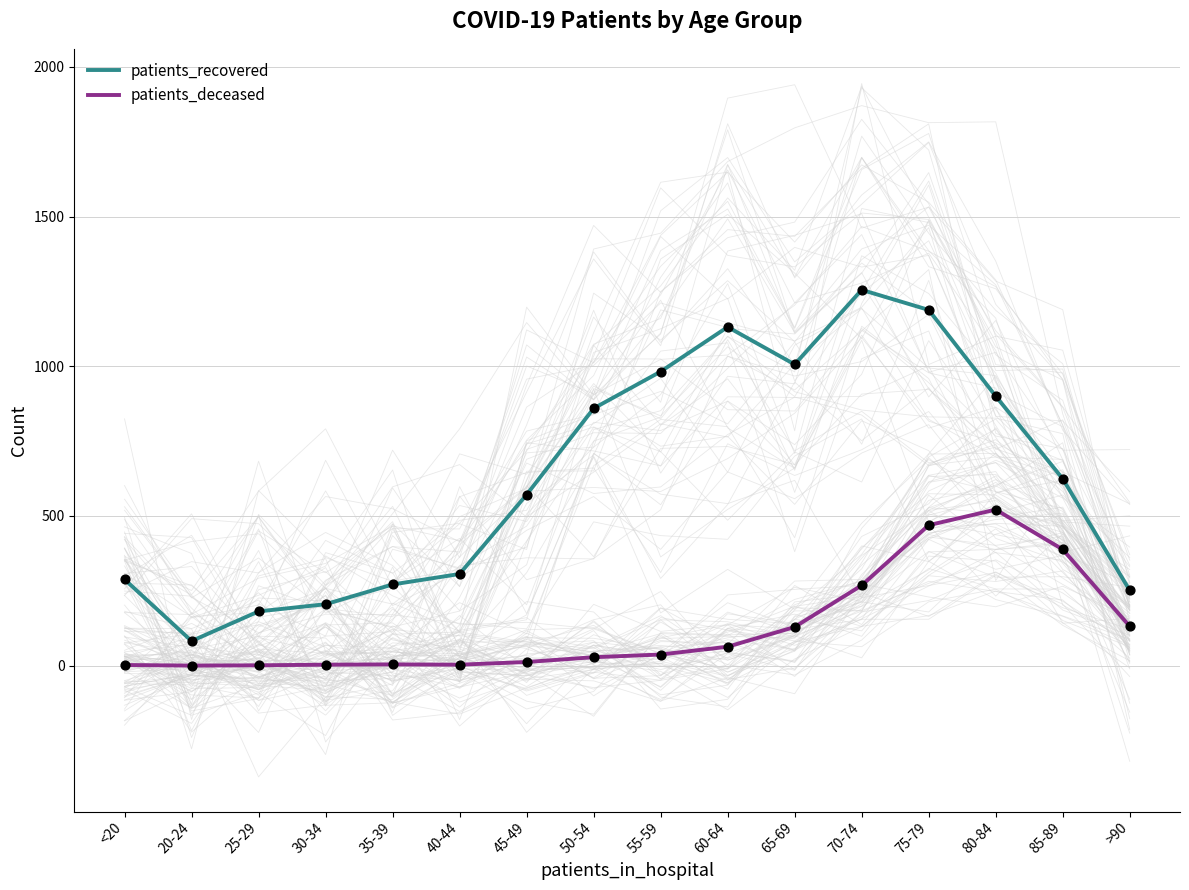

Which series has the largest total across all categories?

patients_recovered